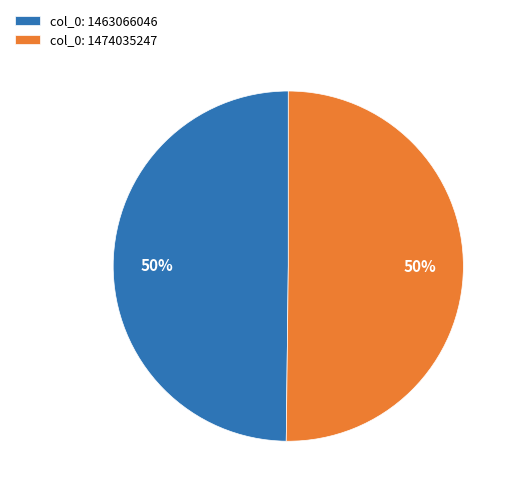

What is the ratio of the value at col_0: 1474035247 to the value at col_0: 1463066046?

1.0